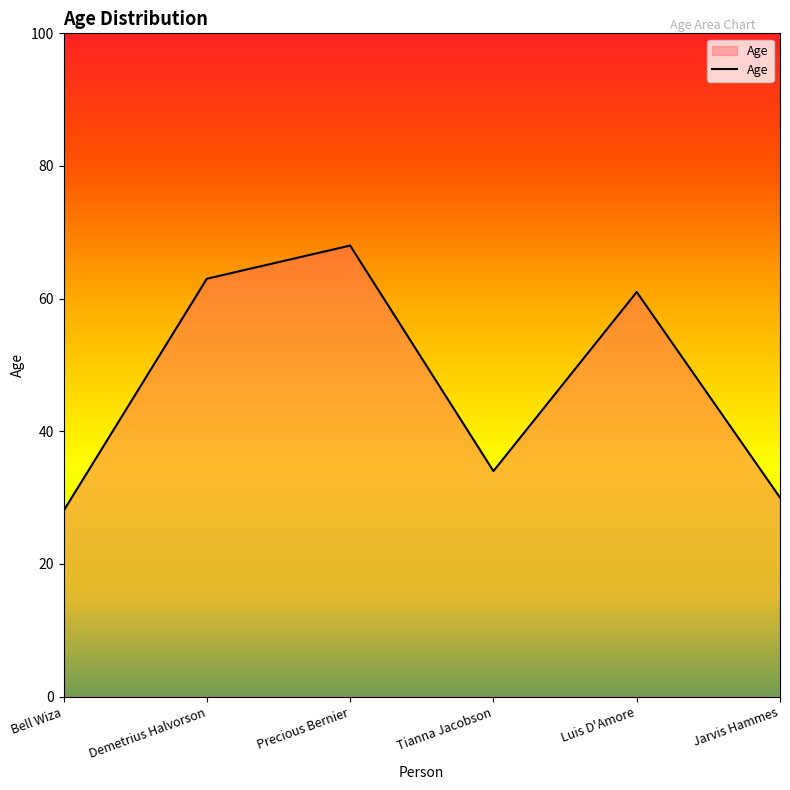

Where is the first local maximum?

Precious Bernier